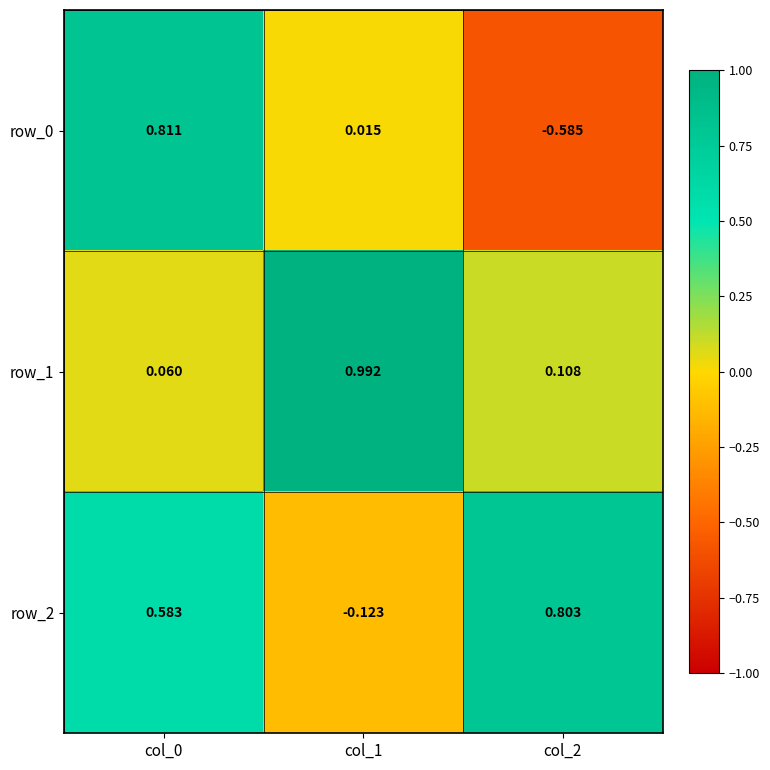

Is the value of row_2 at col_0 greater than the value of row_0 at col_0?

No